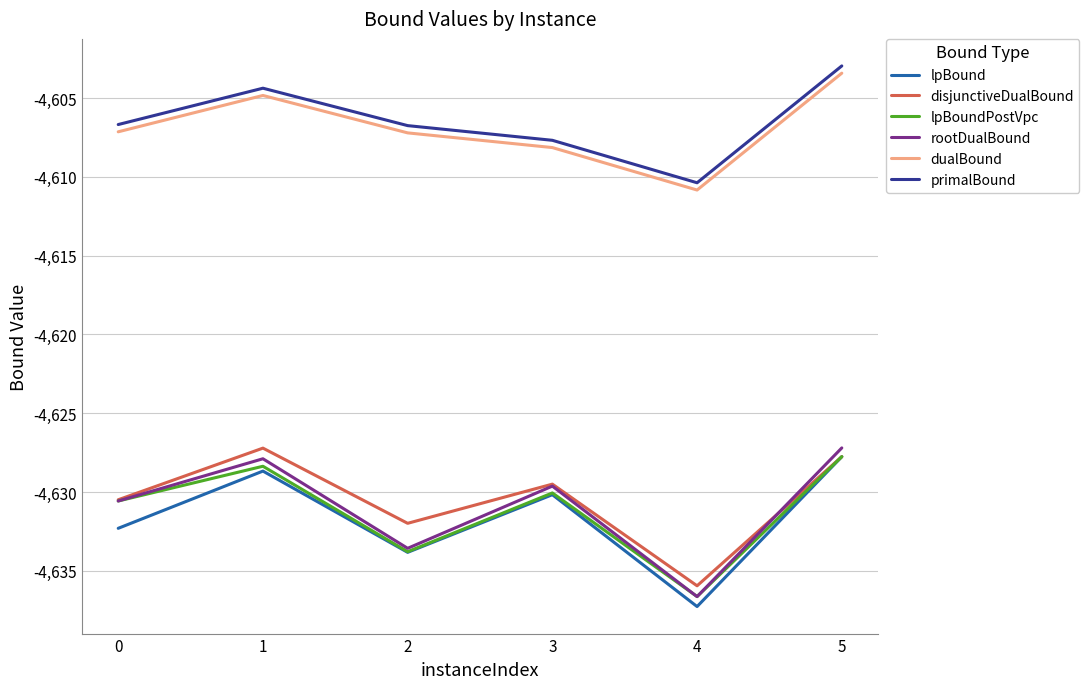

True or false: dualBound has more than 1 interior local peaks.

False